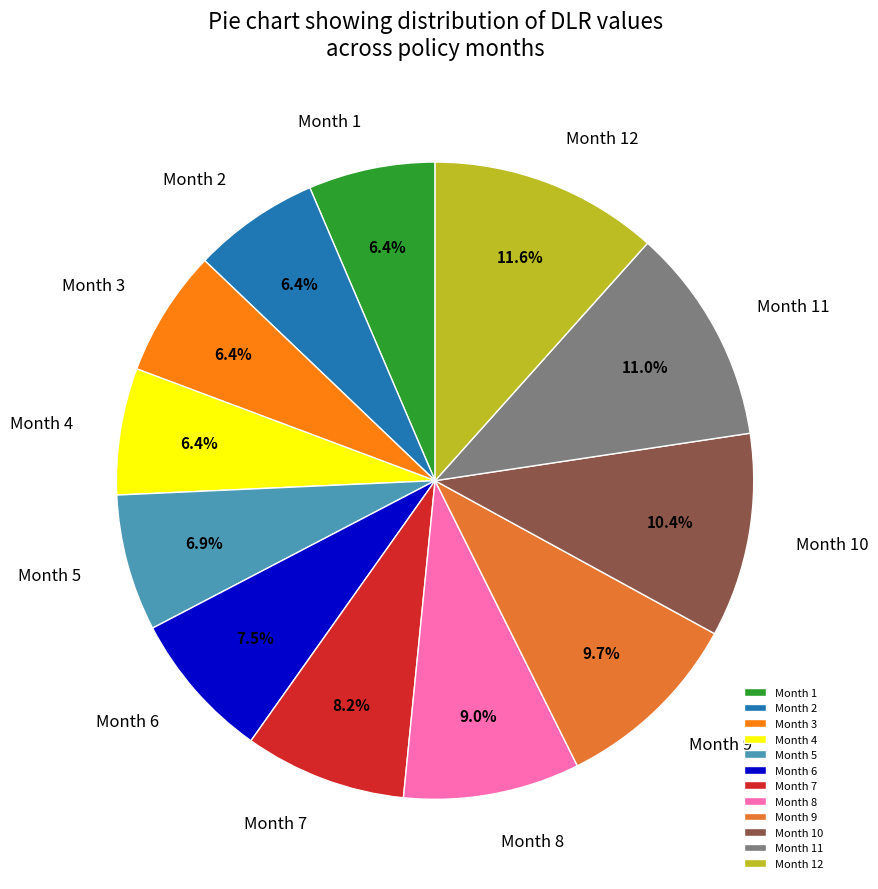

What is the largest slice in the pie chart?

Month 12